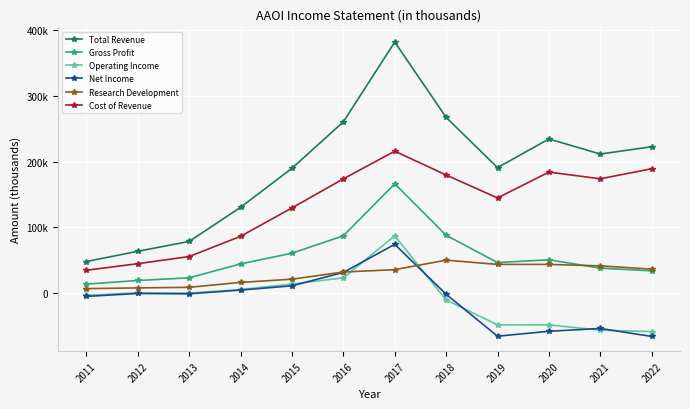

In Gross Profit, how many points are higher than both neighbors (excluding endpoints)?

2